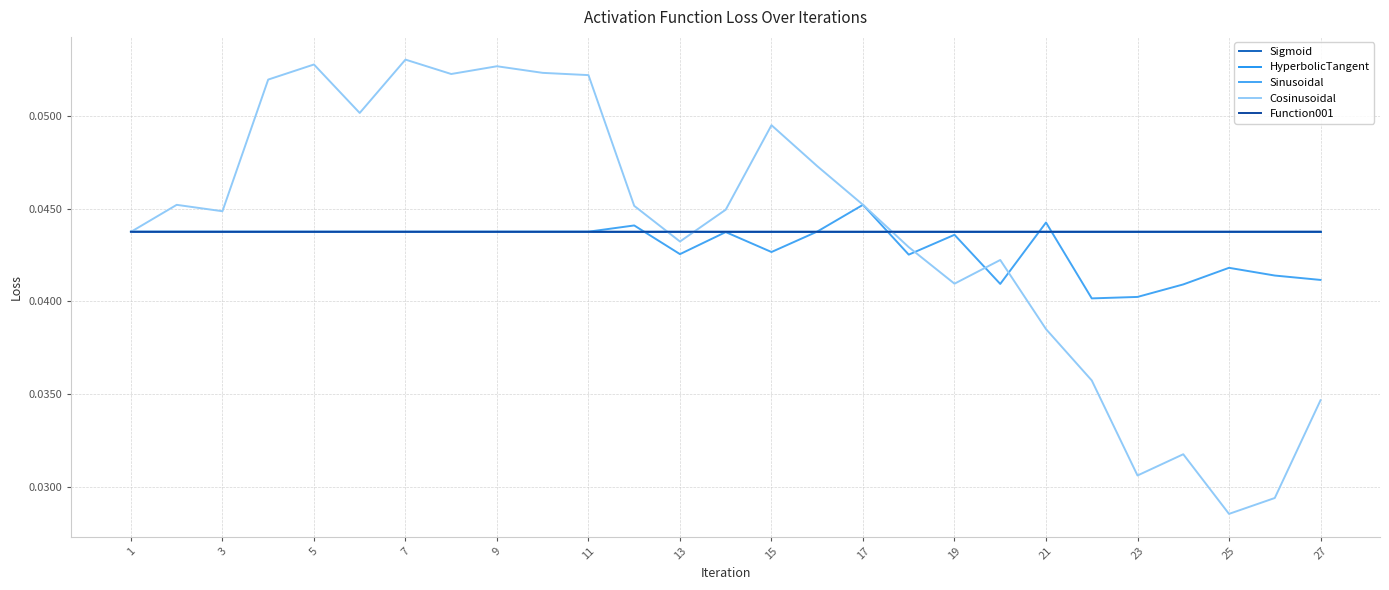

Does the chart display data point markers on the line(s)?

No